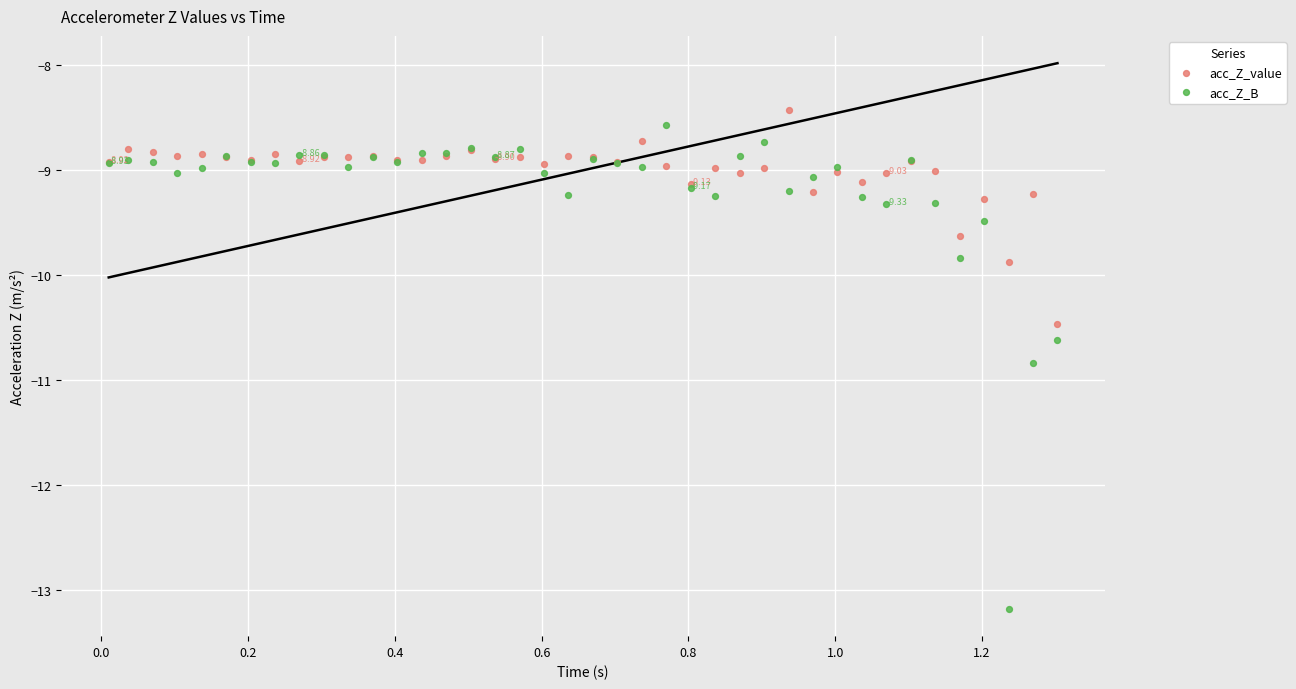

Which series has the largest Y range (max minus min)?

acc_Z_B